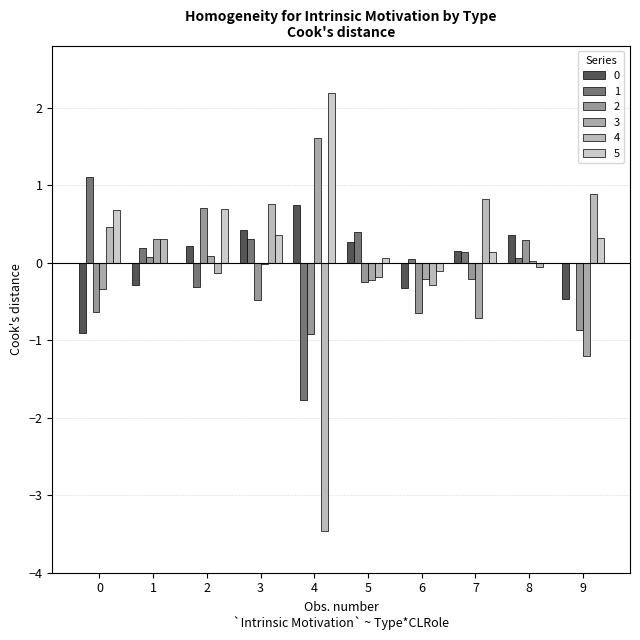

Does the chart contain stacked bars?

No